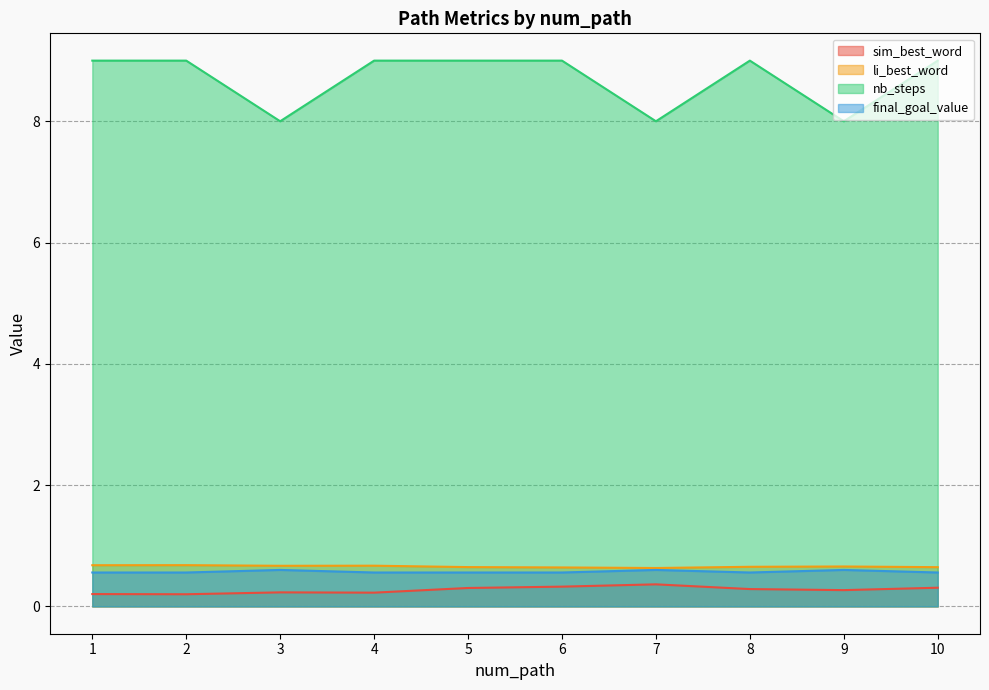

What is the value of the final_goal_value point at the 6th from the left?

0.6